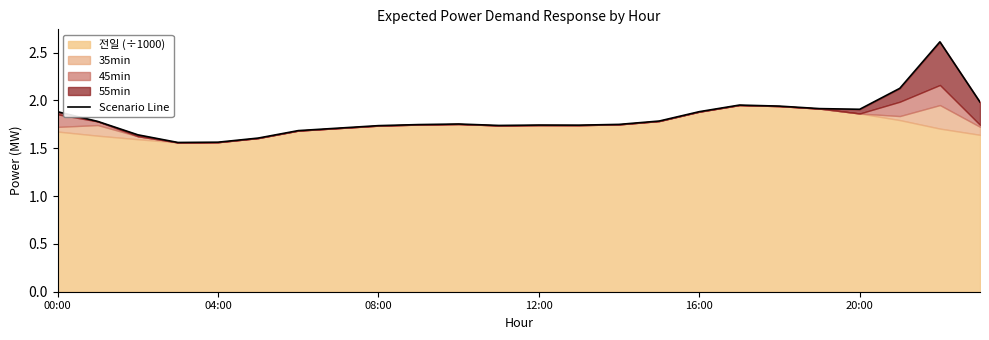

What is the change in value from 16:00 to 15?

+0.2